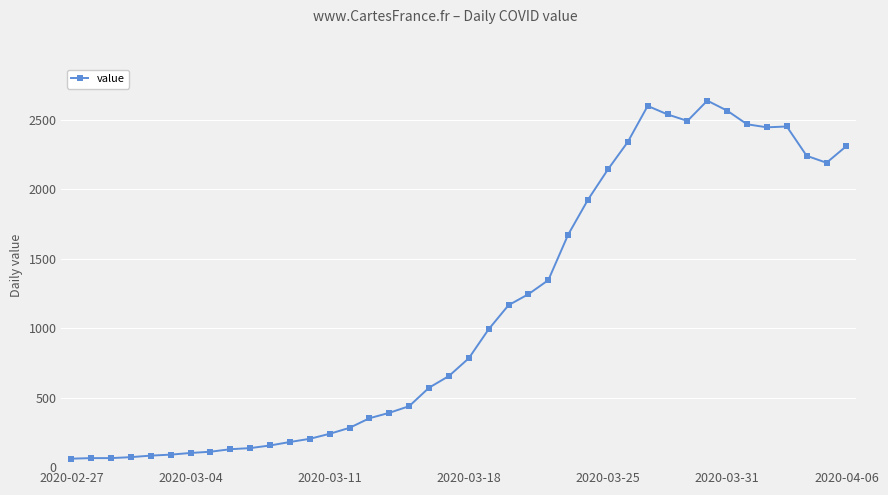

What is the difference between the maximum and minimum values?

2577